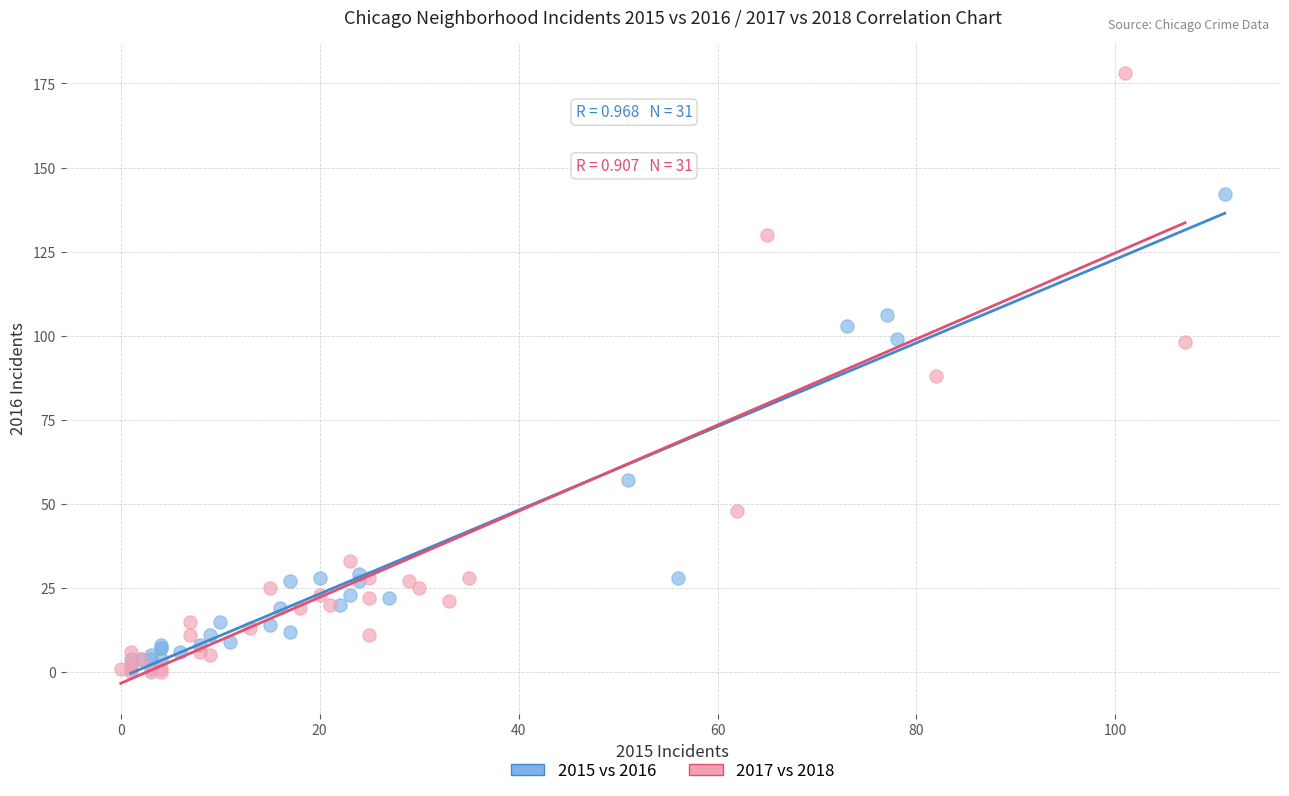

Which series has the largest Y range (max minus min)?

2017 vs 2018